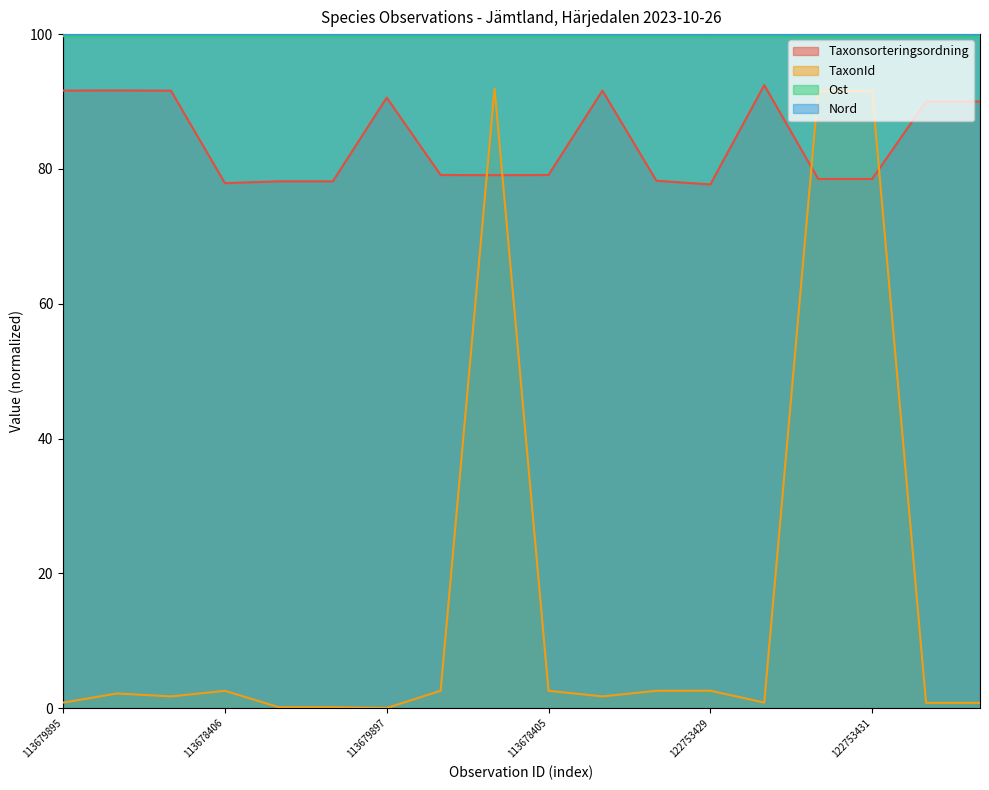

Count the Ost values in the range 99 to 100.

18